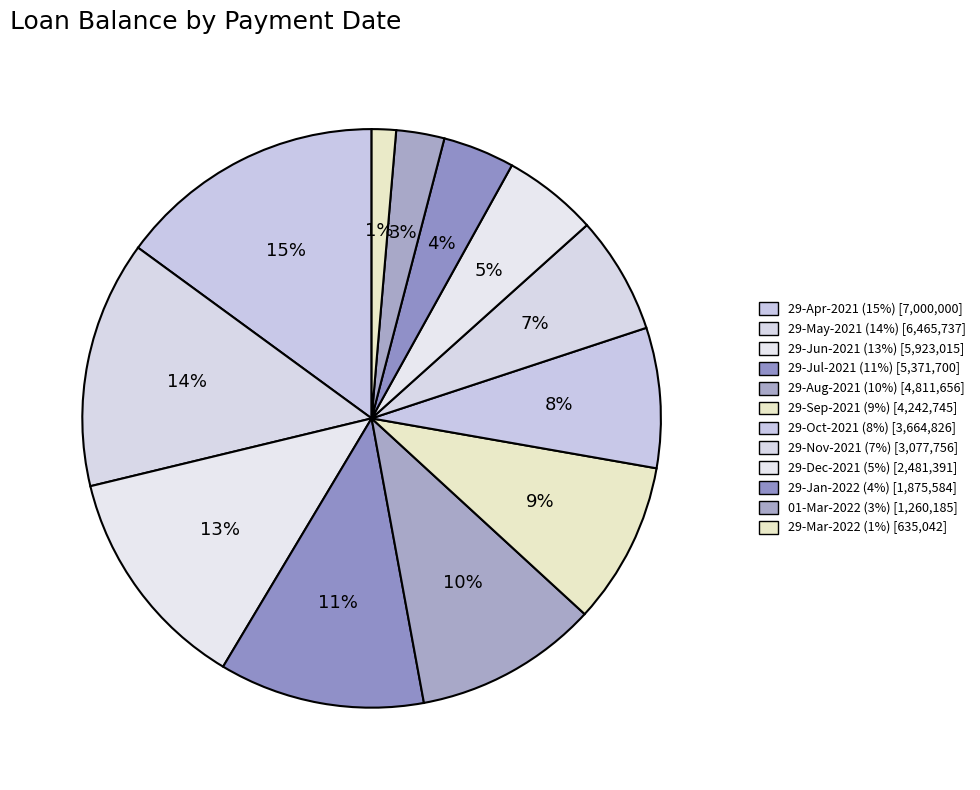

Rank the categories by value from lowest to highest.

29-Mar-2022, 01-Mar-2022, 29-Jan-2022, 29-Dec-2021, 29-Nov-2021, 29-Oct-2021, 29-Sep-2021, 29-Aug-2021, 29-Jul-2021, 29-Jun-2021, 29-May-2021, 29-Apr-2021